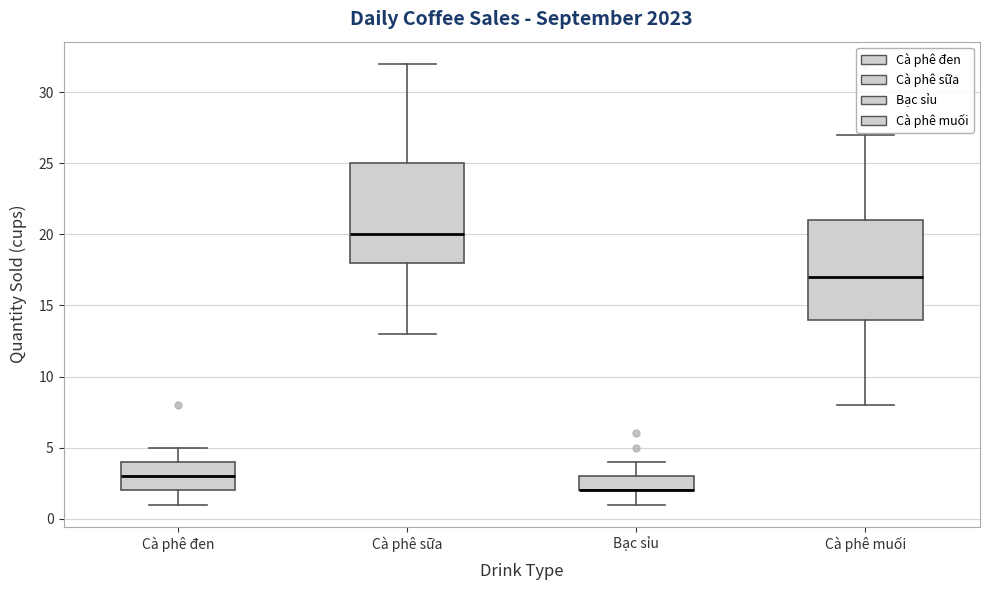

Where is the upper edge of the box for Bạc sỉu on the y-axis? The values are not printed on the chart, so give them approximately, as read against the axis.

3